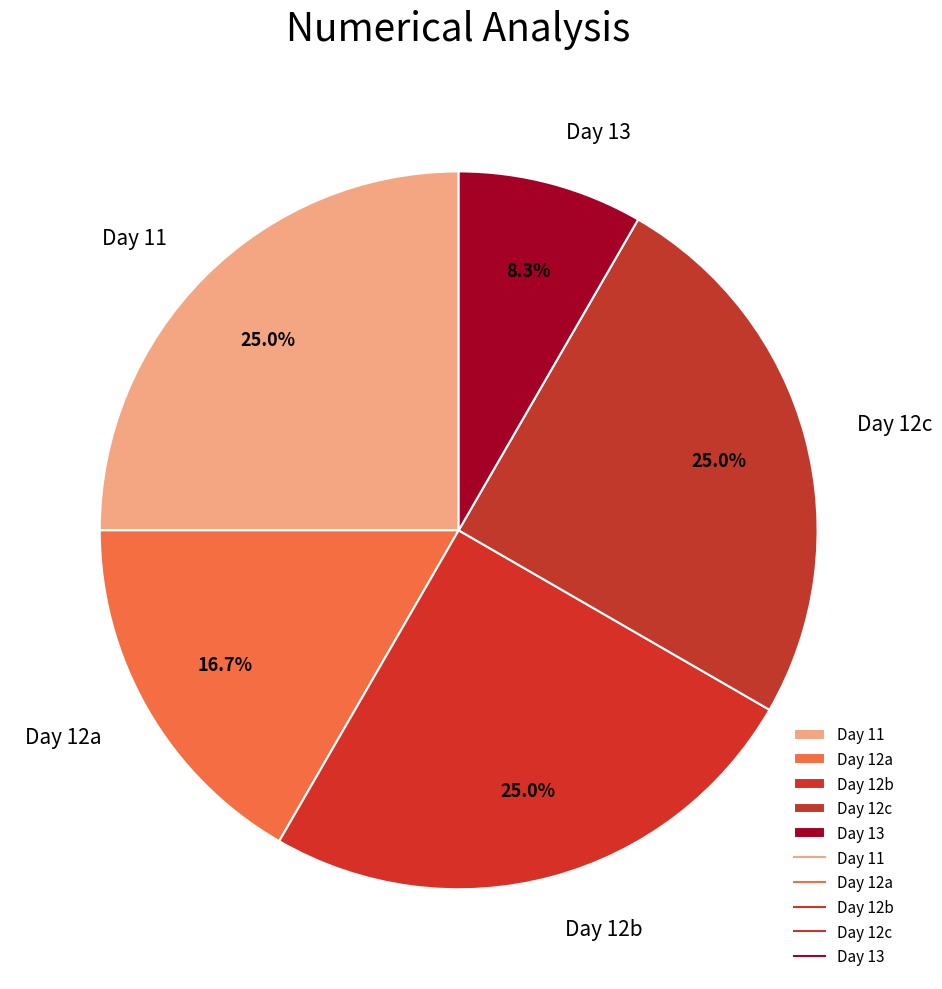

Approximately how many times larger is the value at Day 12b compared to Day 13?

3.0